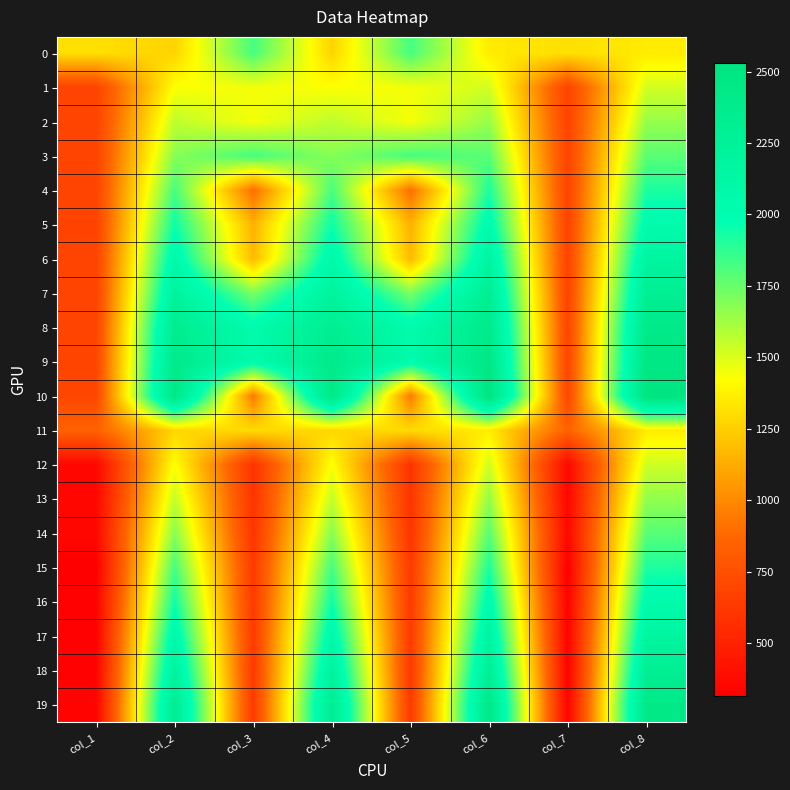

What is the total value across all series at col_7?

11699